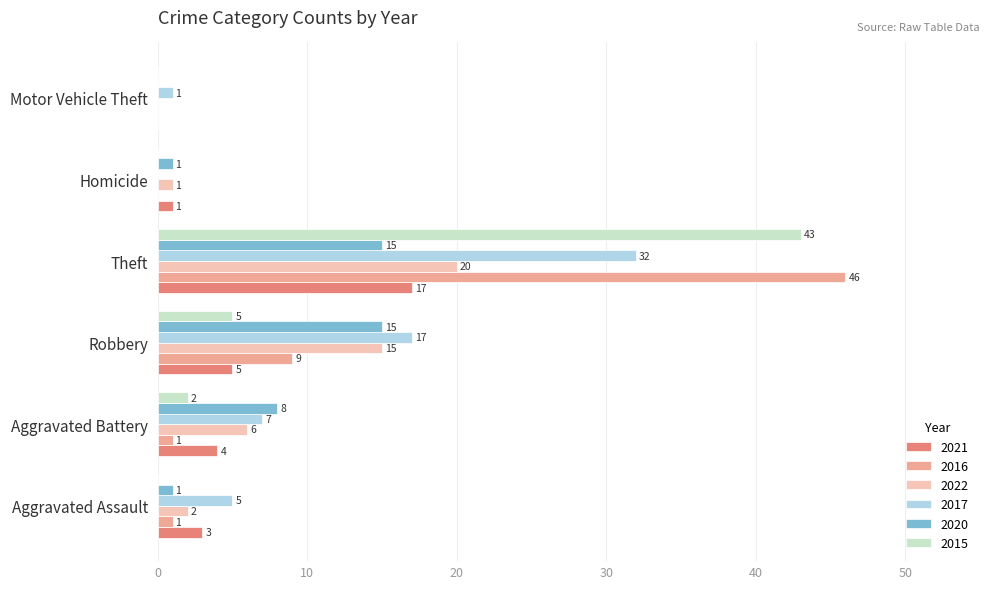

What is the sum of all 2021 values?

30